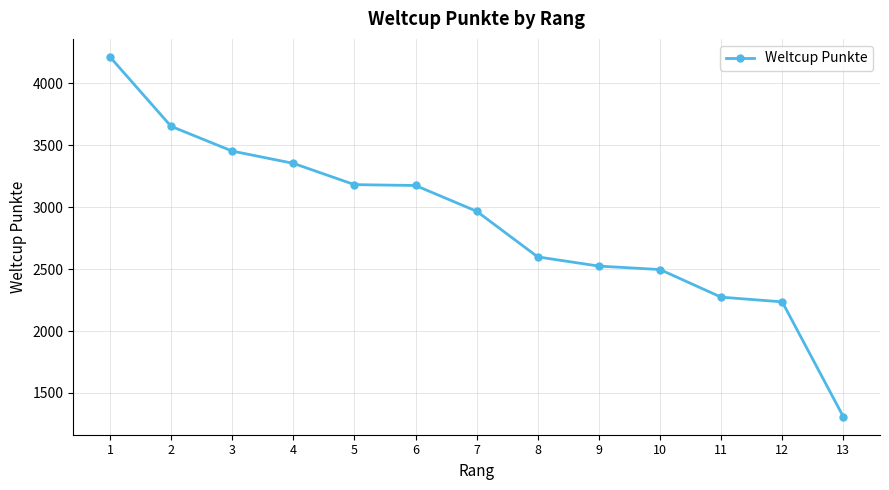

At which category does the chart reach its peak across all series?

1